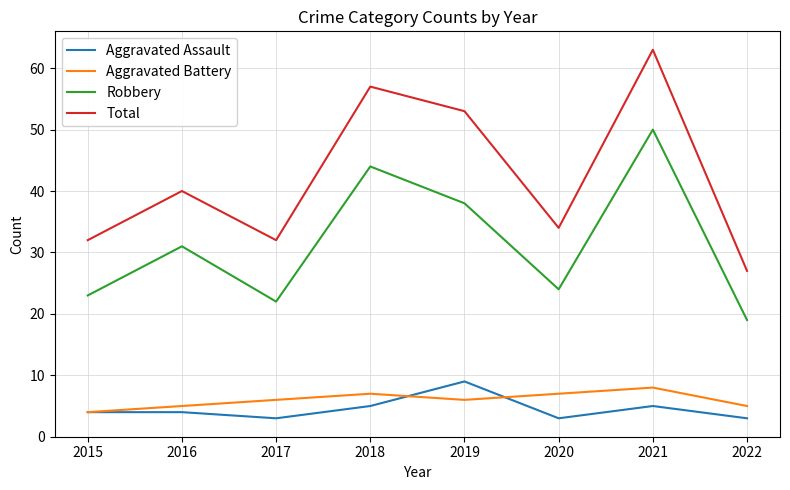

The value of Aggravated Battery at 2022 is 5. True or false?

True